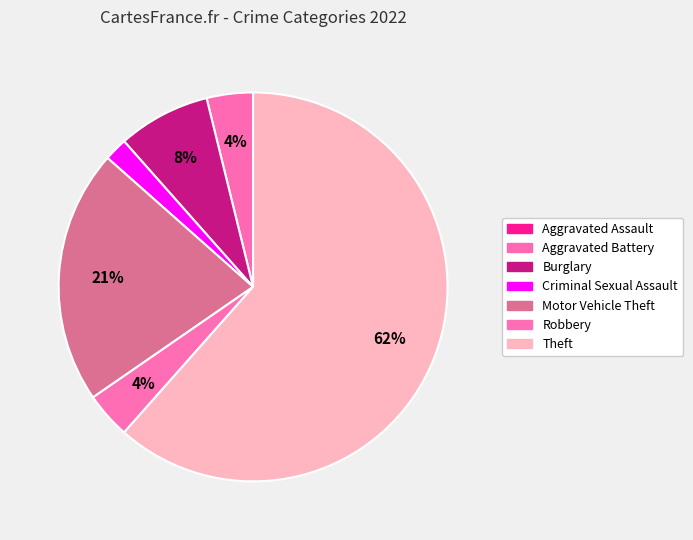

Count the number of slices in the pie.

7